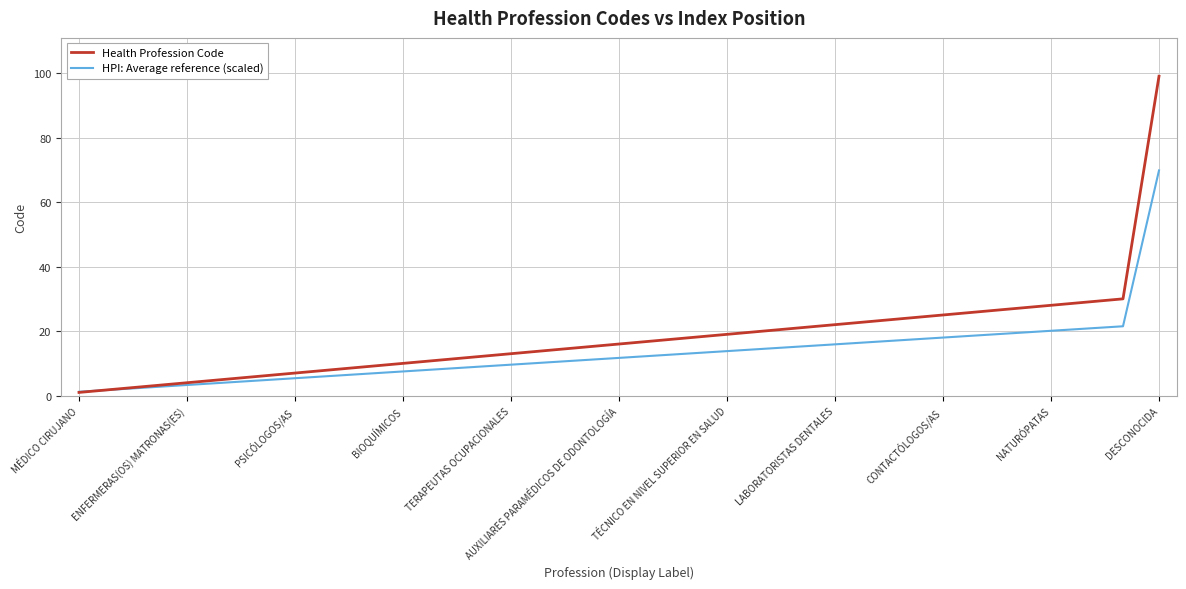

What is the maximum value shown in the chart?

99.0